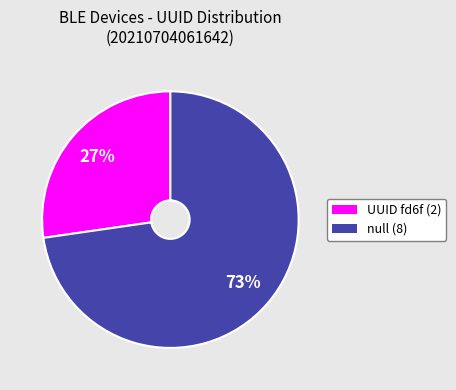

How many slices are in this pie chart?

2